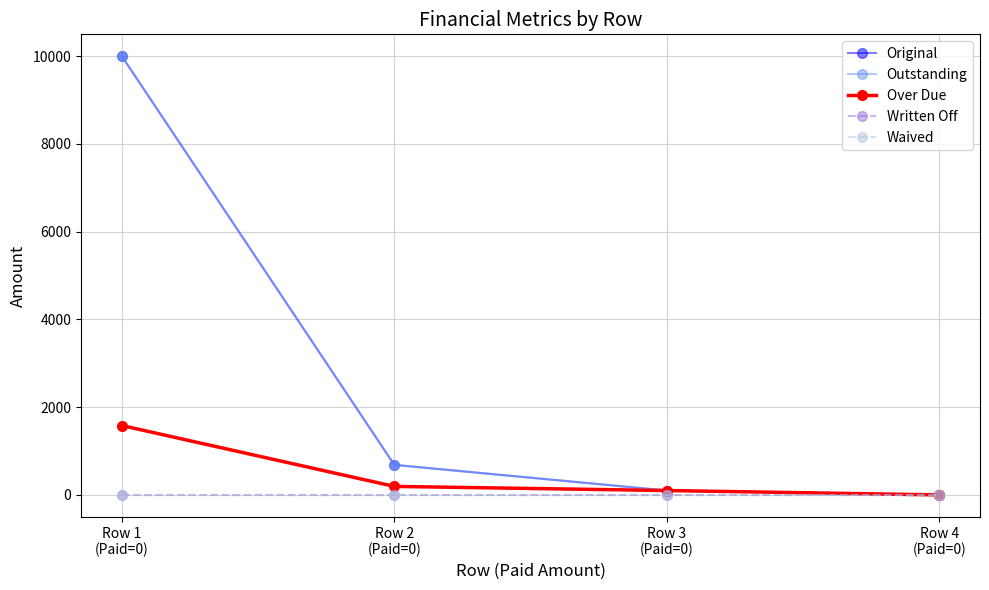

What is the difference between the highest and lowest values at Row 3
(Paid=0)?

100.0